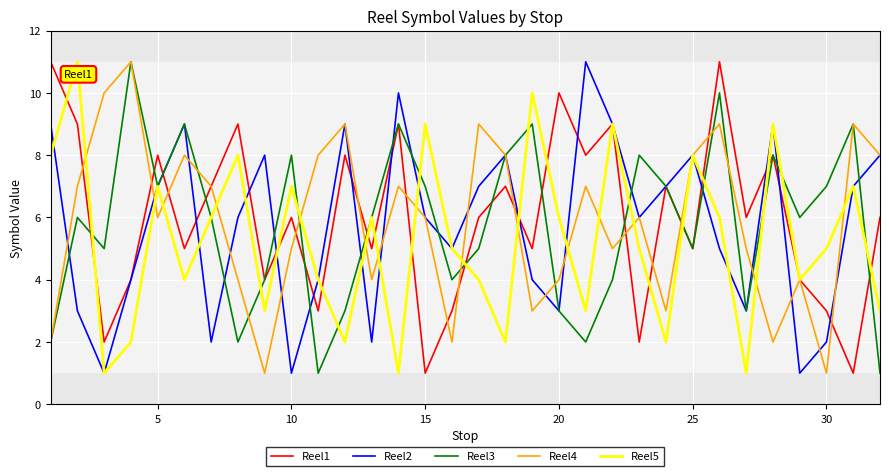

What is the maximum value shown in the chart?

11